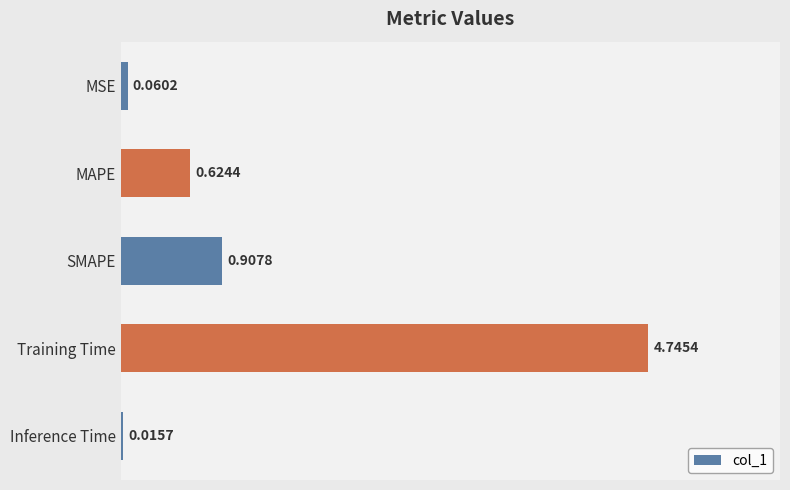

What is the sum of all values?

6.4